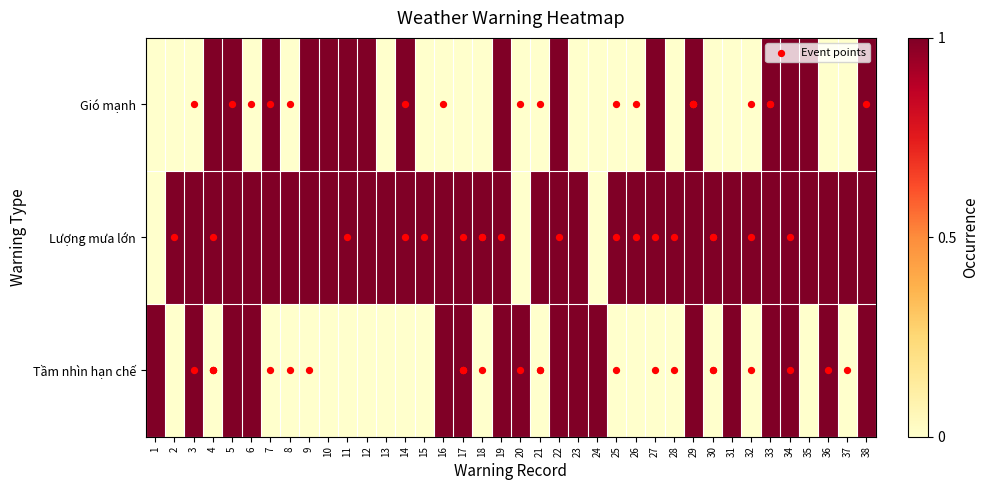

What is the maximum value shown in the chart?

1